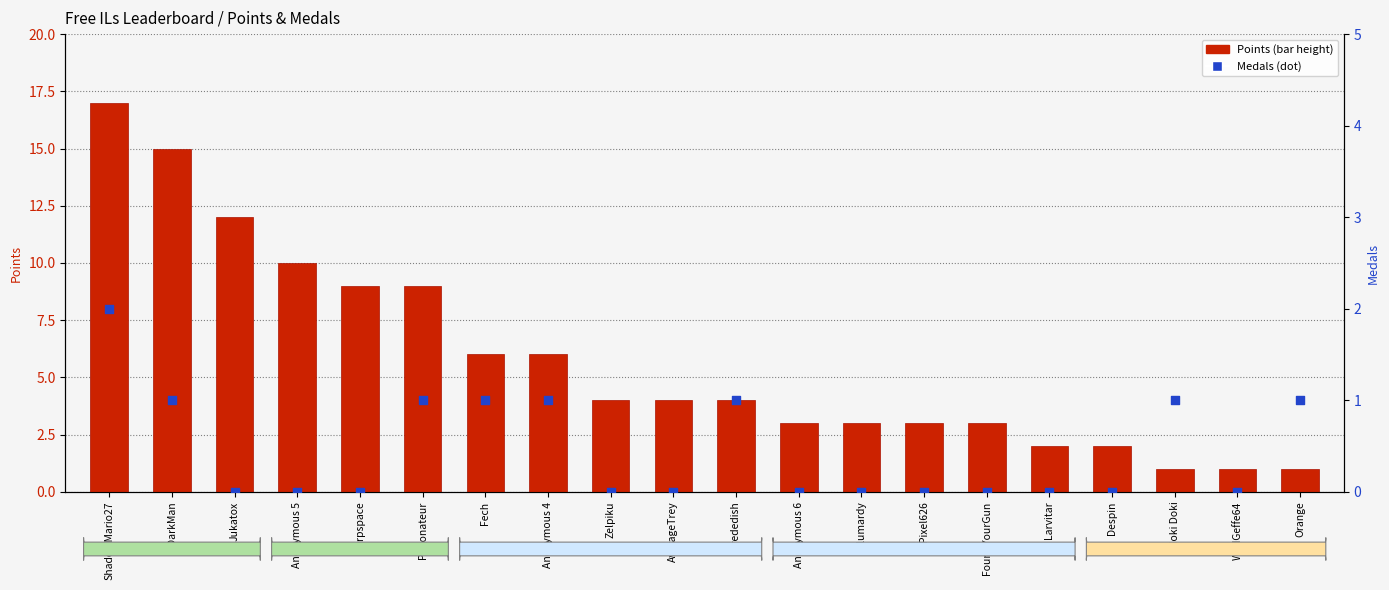

At which category is the sum across all series the highest?

ShadowMario27